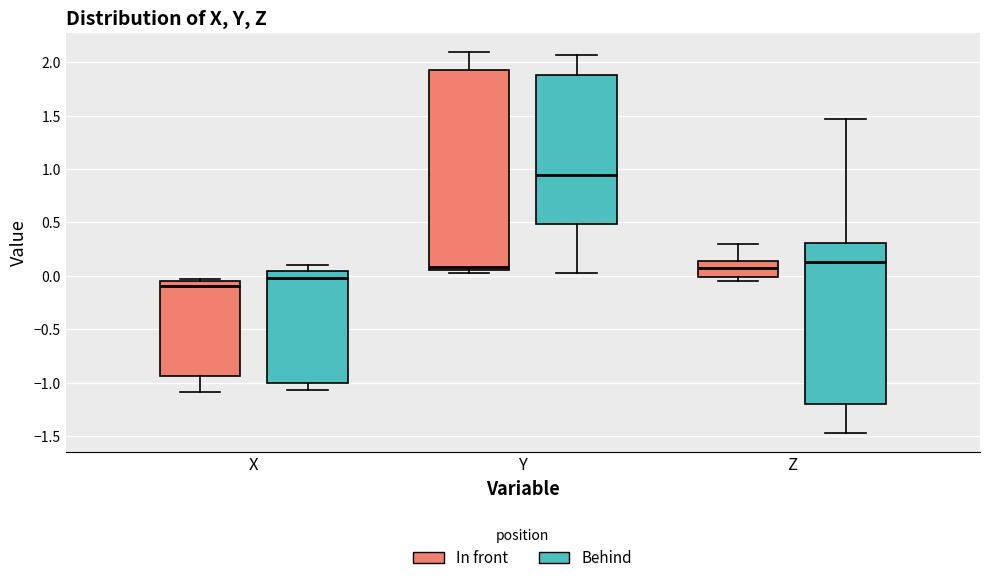

Reading left to right, read every box against the y-axis: the position of its median line, the range the box covers, and the ends of its whiskers. The values are not printed on the chart, so give them approximately, as read against the axis.

X (In front): median -0.10, box -0.95 to -0.05, whiskers -1.10 to -0.05
X (Behind): median 0.00, box -1.00 to 0.05, whiskers -1.05 to 0.10
Y (In front): median 0.10, box 0.05 to 1.95, whiskers 0.05 (just below the box's lower edge) to 2.10
Y (Behind): median 0.95, box 0.50 to 1.90, whiskers 0.05 to 2.05
Z (In front): median 0.10, box 0.00 to 0.15, whiskers -0.05 to 0.30
Z (Behind): median 0.15, box -1.20 to 0.30, whiskers -1.45 to 1.45